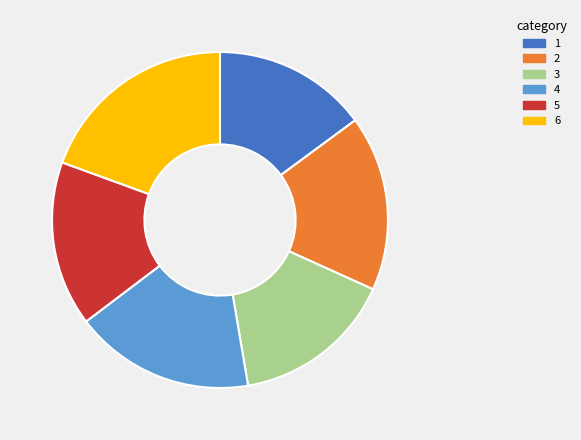

How many segments does this pie chart have?

6